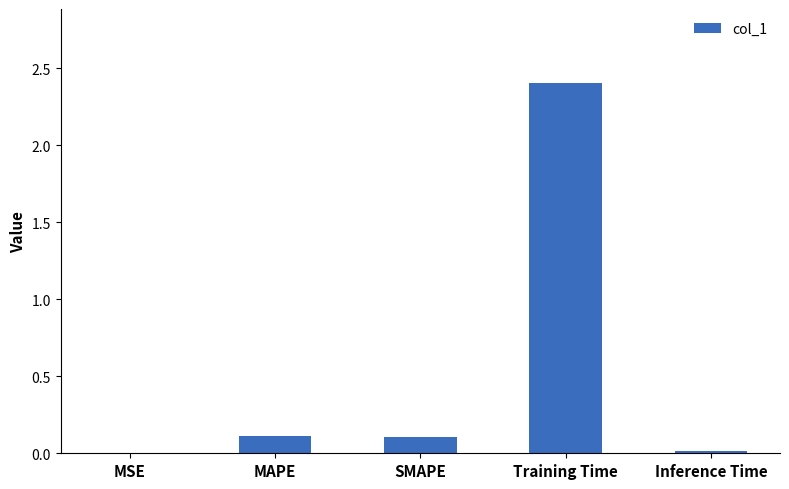

Between SMAPE and Training Time, which is larger?

Training Time